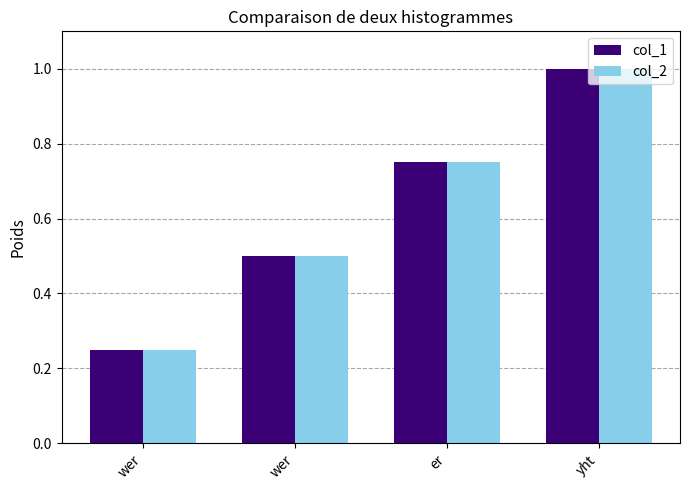

Read the col_2 value at wer.

0.2